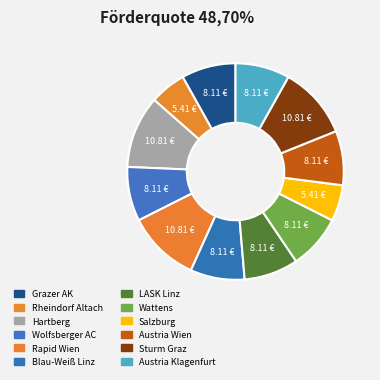

What percentage do Rapid Wien and Salzburg together represent?

16.2%